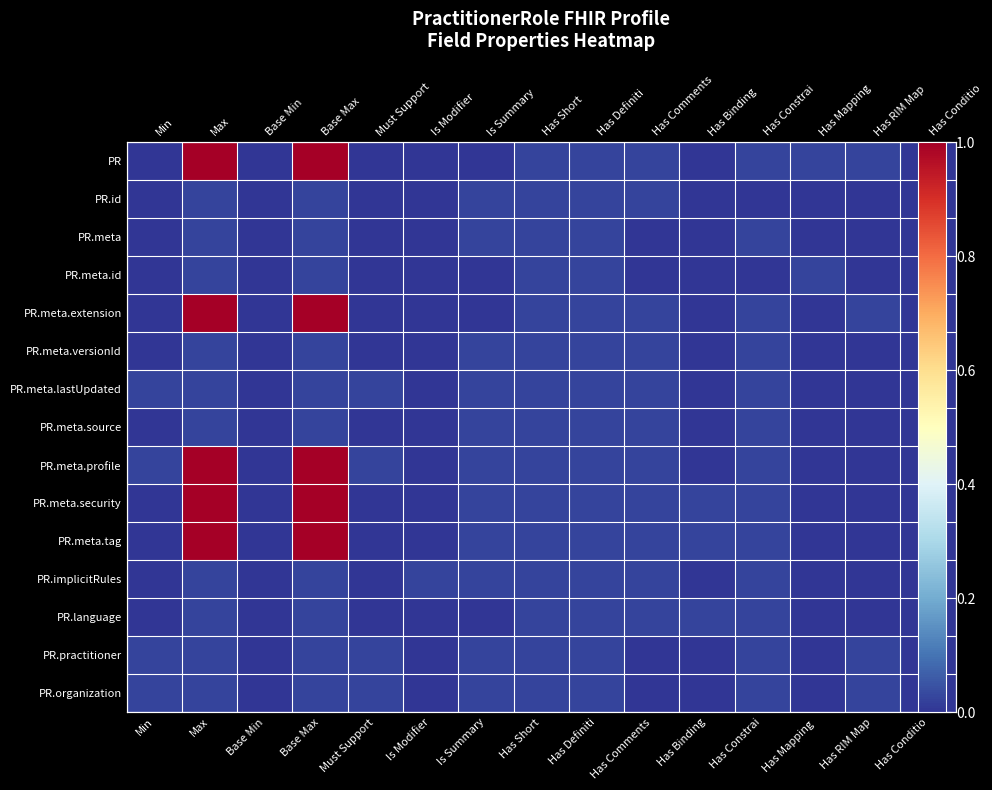

Rank the series at Is Summary from lowest to highest value.

PR, PR.meta.id, PR.meta.extension, PR.language, PR.id, PR.meta, PR.meta.versionId, PR.meta.lastUpdated, PR.meta.source, PR.meta.profile, PR.meta.security, PR.meta.tag, PR.implicitRules, PR.practitioner, PR.organization